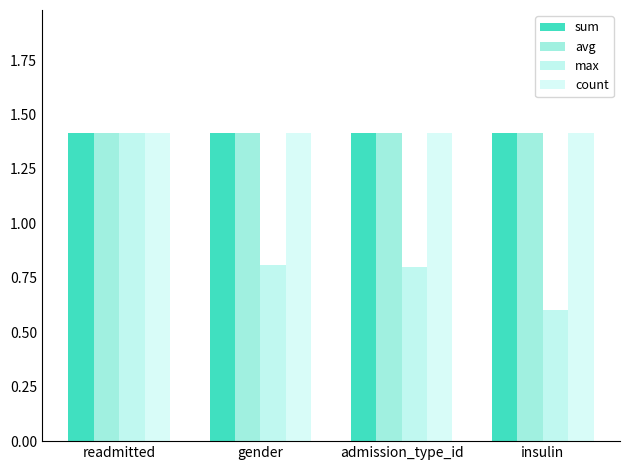

What is the difference between the maximum and minimum values in the max series?

0.8